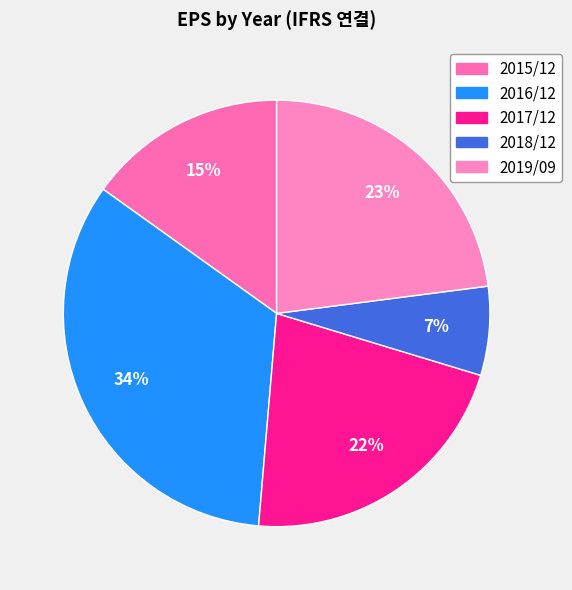

The 2016/12 slice represents 24% of the pie. True or false?

False